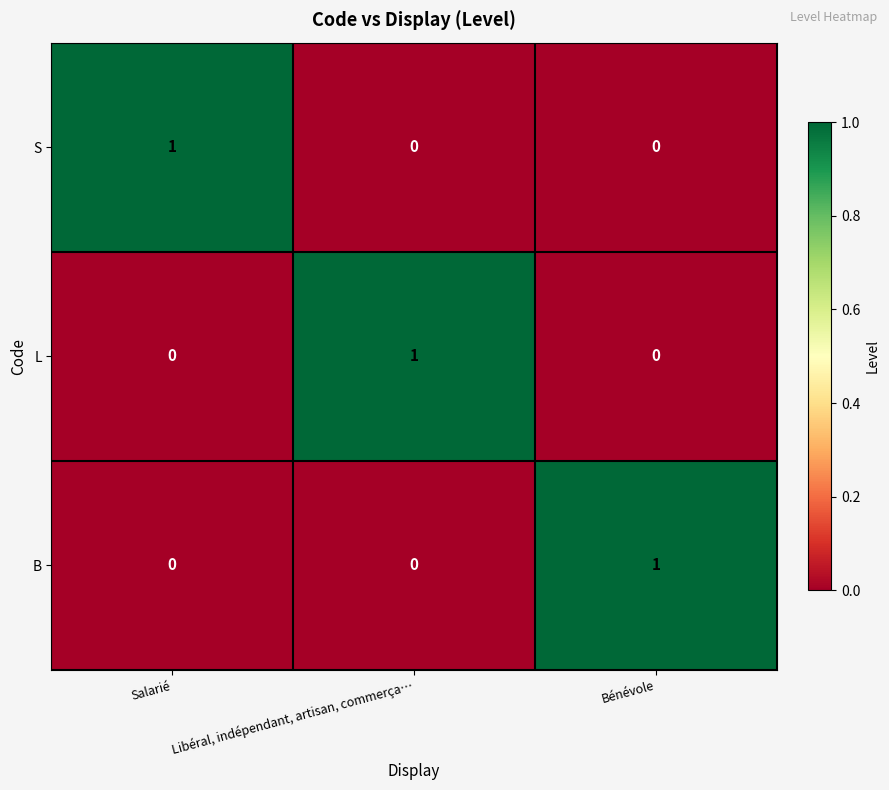

How many B values are between 0 and 1?

3